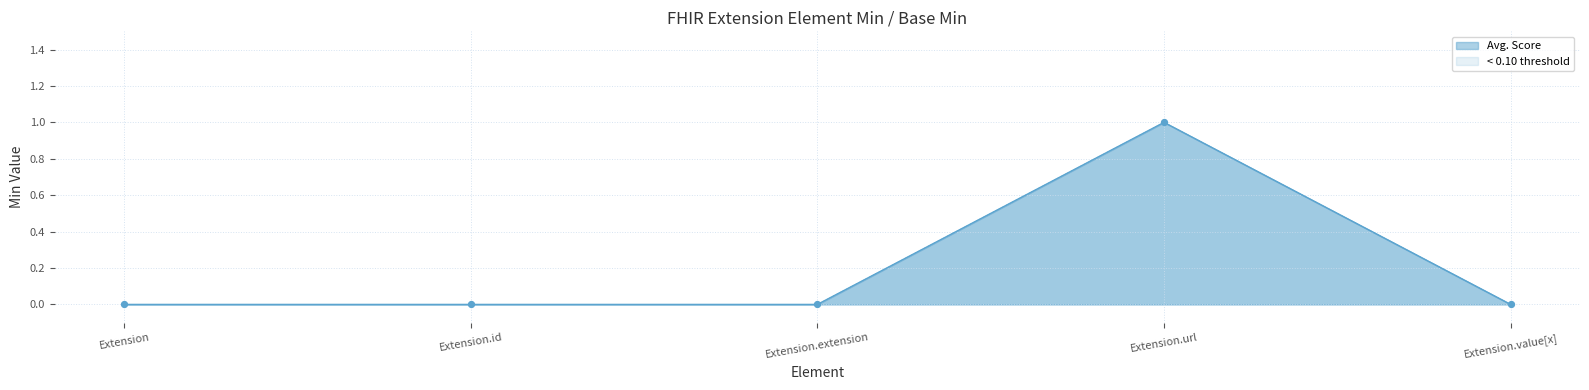

Is the value of < 0.10 threshold at Element.id greater than the value of Avg. Score at Extension.value[x]?

Yes